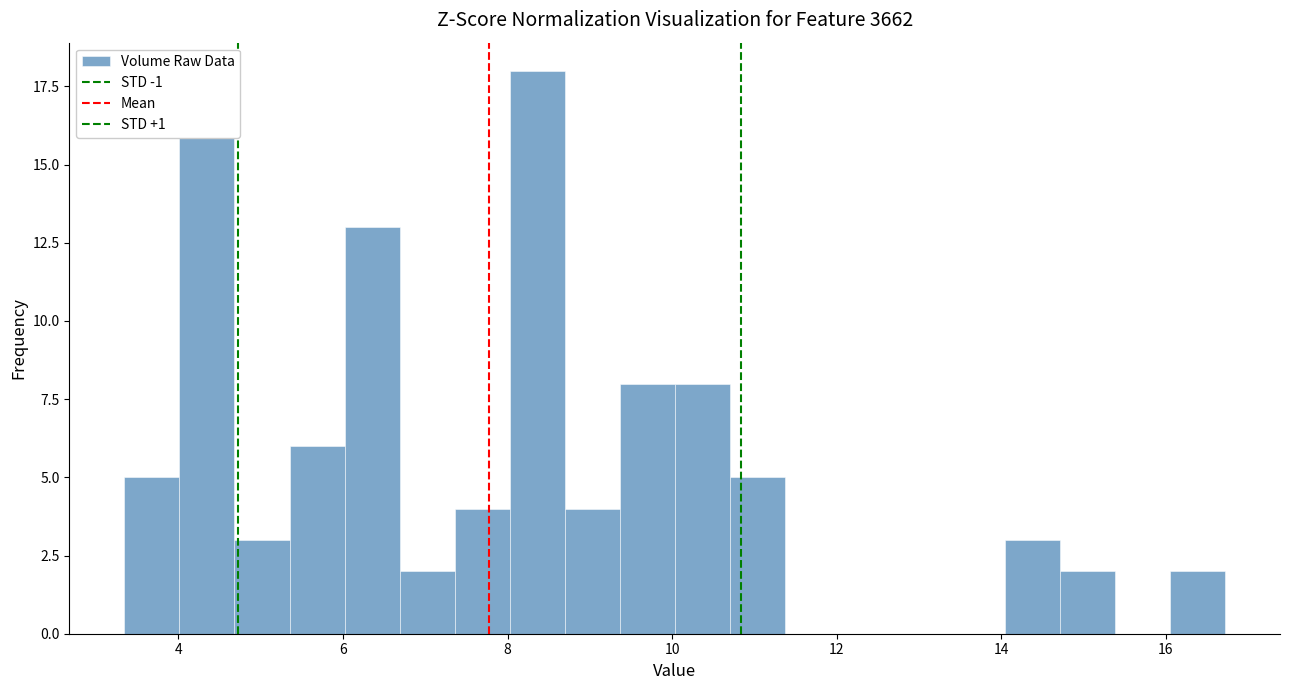

Read against the x-axis, roughly where is the centre of the tallest bar?

8.4